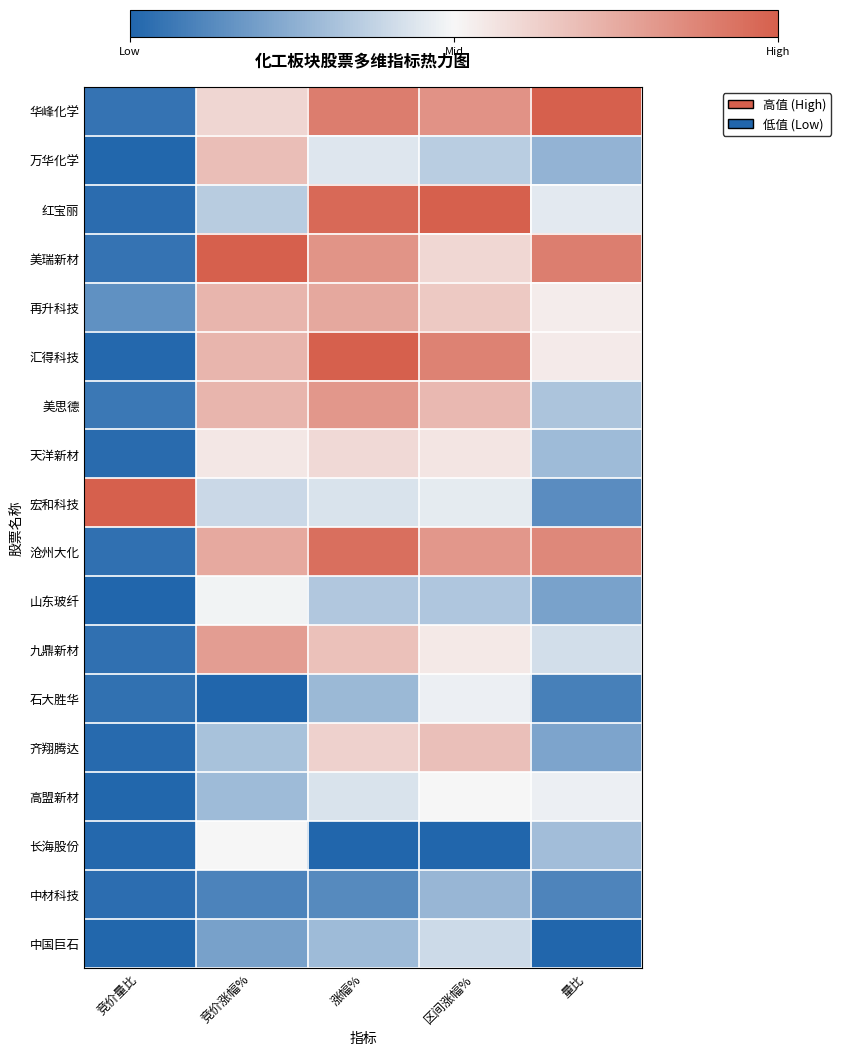

What is the total value across all series at 量比?

7.1